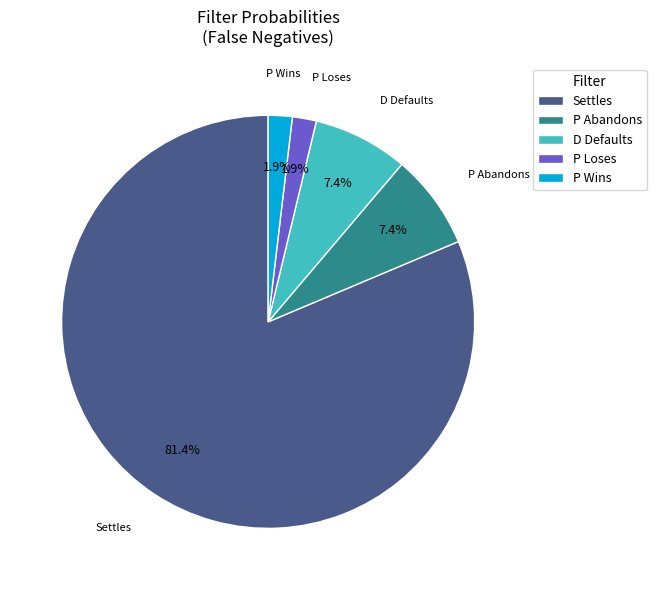

How many slices are in this pie chart?

5